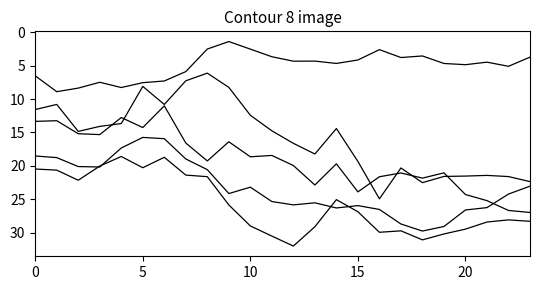

Does the chart display data point markers on the line(s)?

No